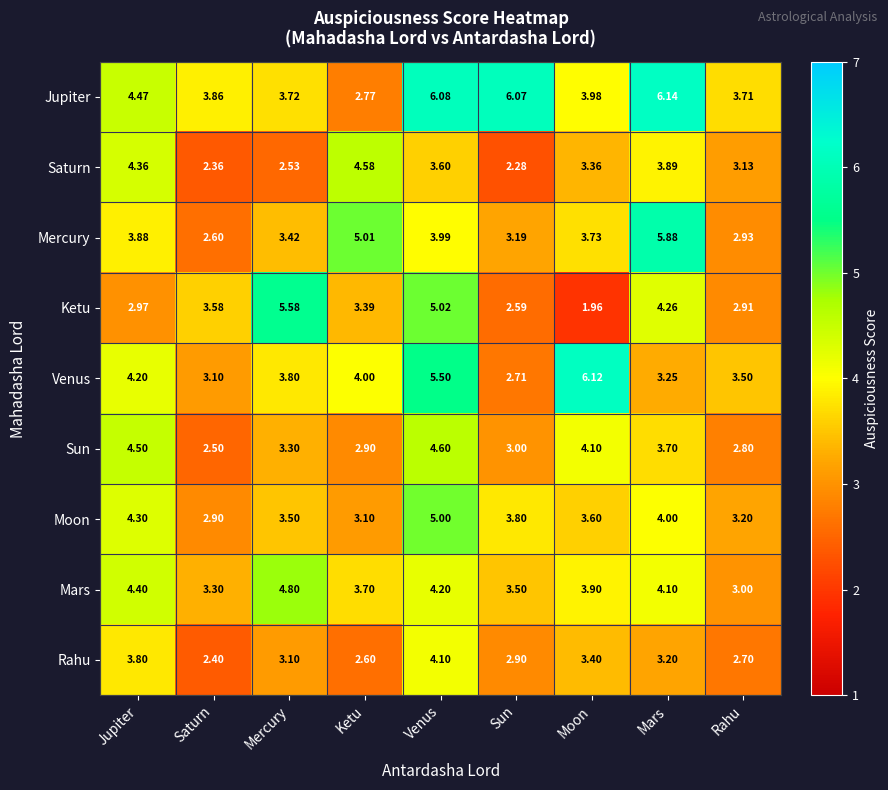

Which series has the largest total across all categories?

Jupiter